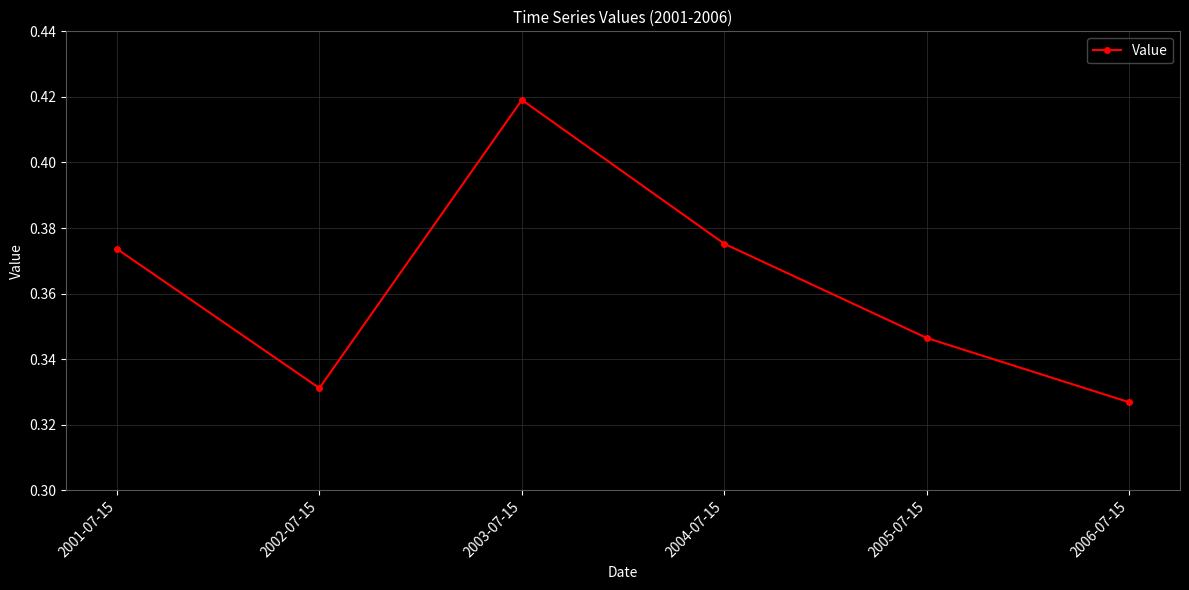

Rank the categories by value from lowest to highest.

2006-07-15, 2002-07-15, 2005-07-15, 2001-07-15, 2004-07-15, 2003-07-15